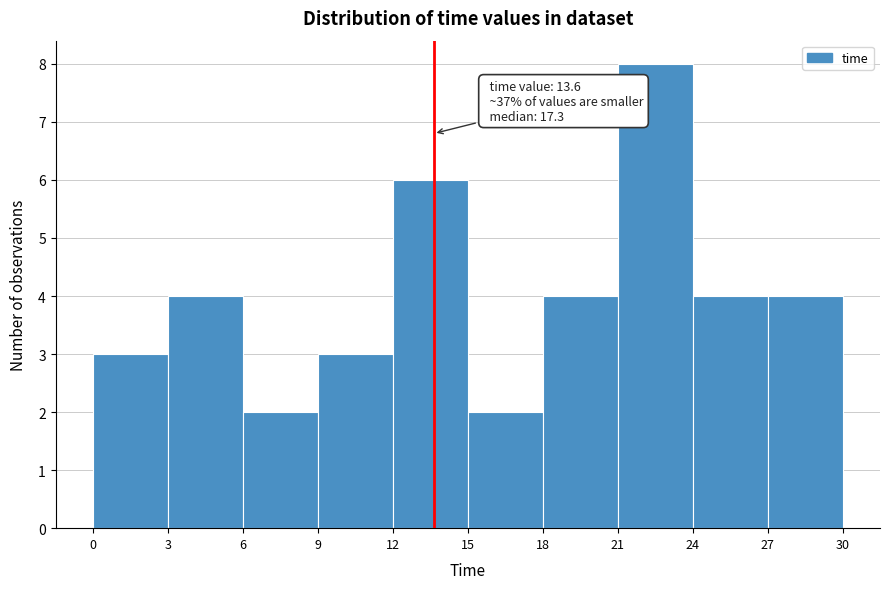

Over which range of the x-axis is the bar tallest?

21 to 24